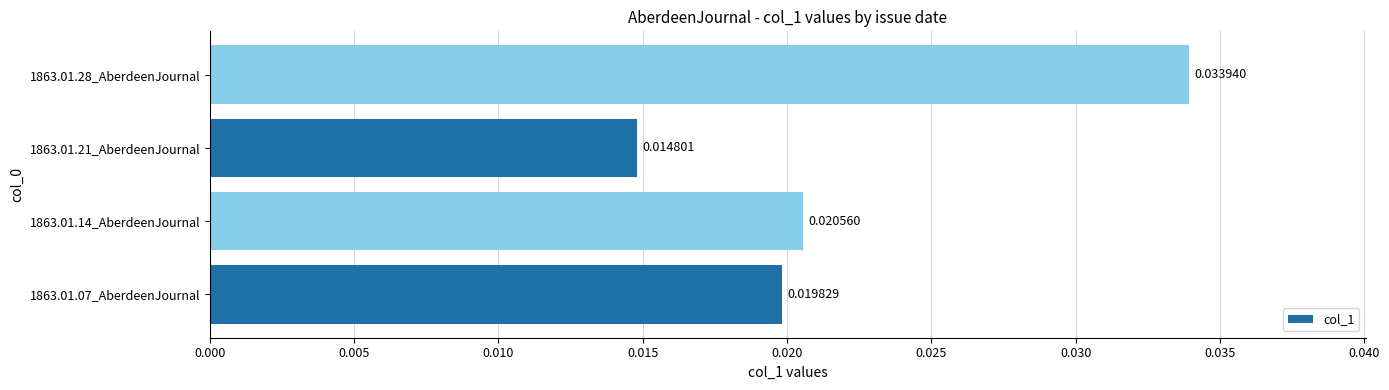

Between 1863.01.14_AberdeenJournal and 1863.01.28_AberdeenJournal, which is larger?

1863.01.28_AberdeenJournal